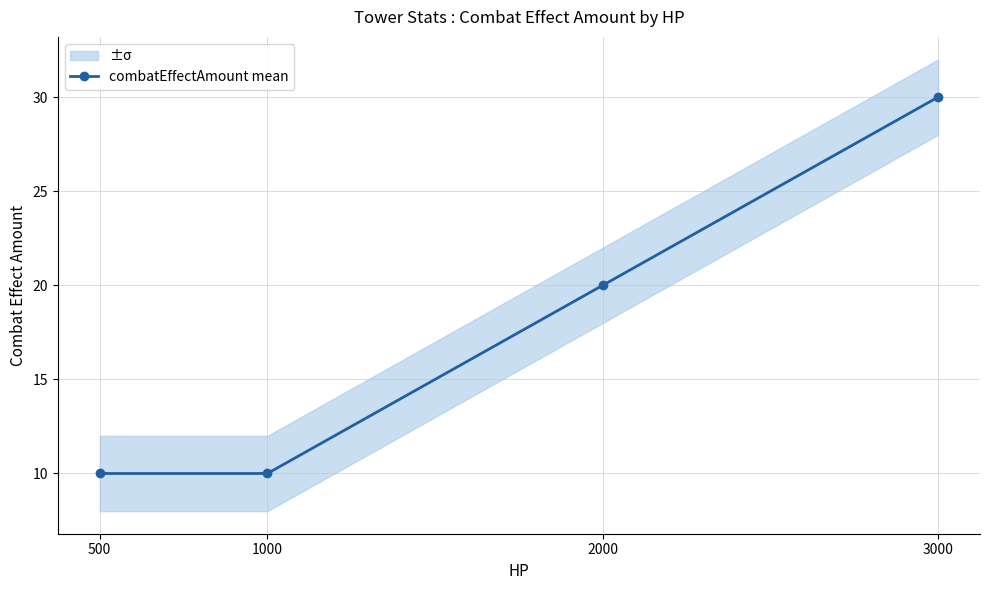

How many values are between 10 and 30?

4